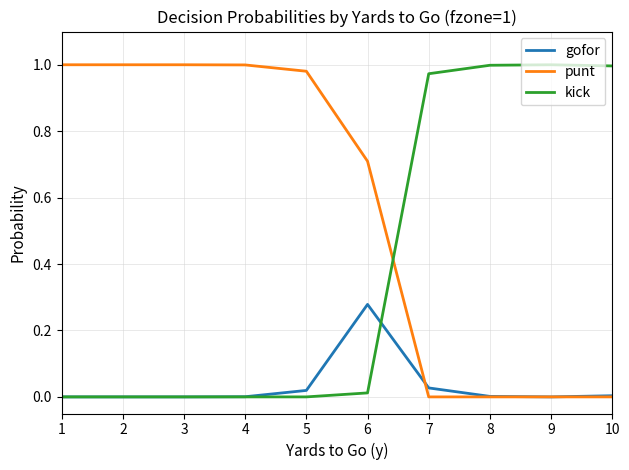

True or false: gofor and kick cross at least once.

True